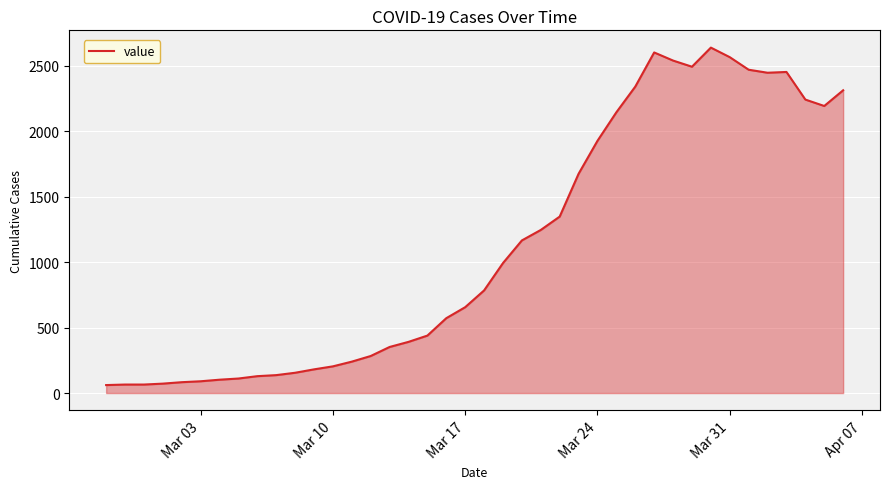

What is the difference between the maximum and minimum values?

2578